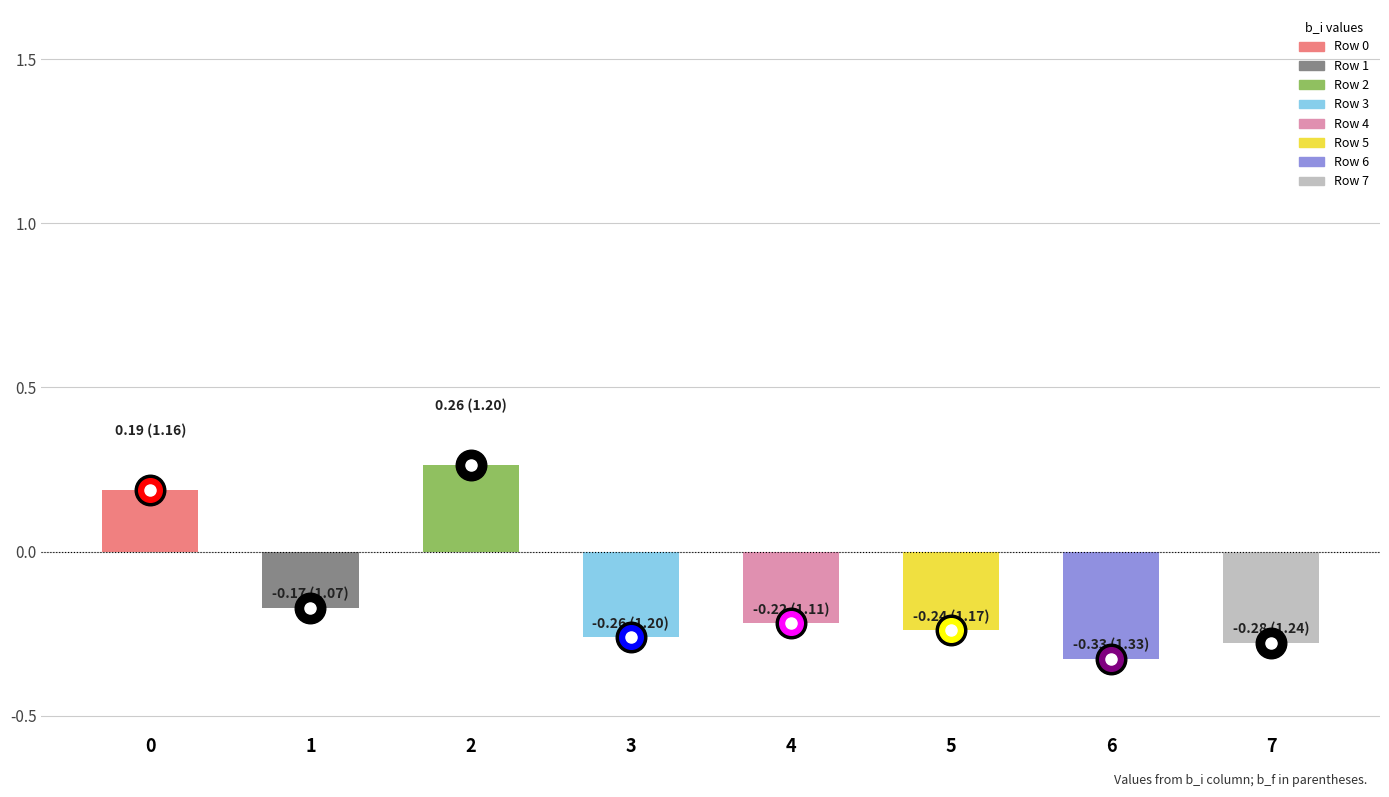

True or false: the data shows 0.5 at 2.

False